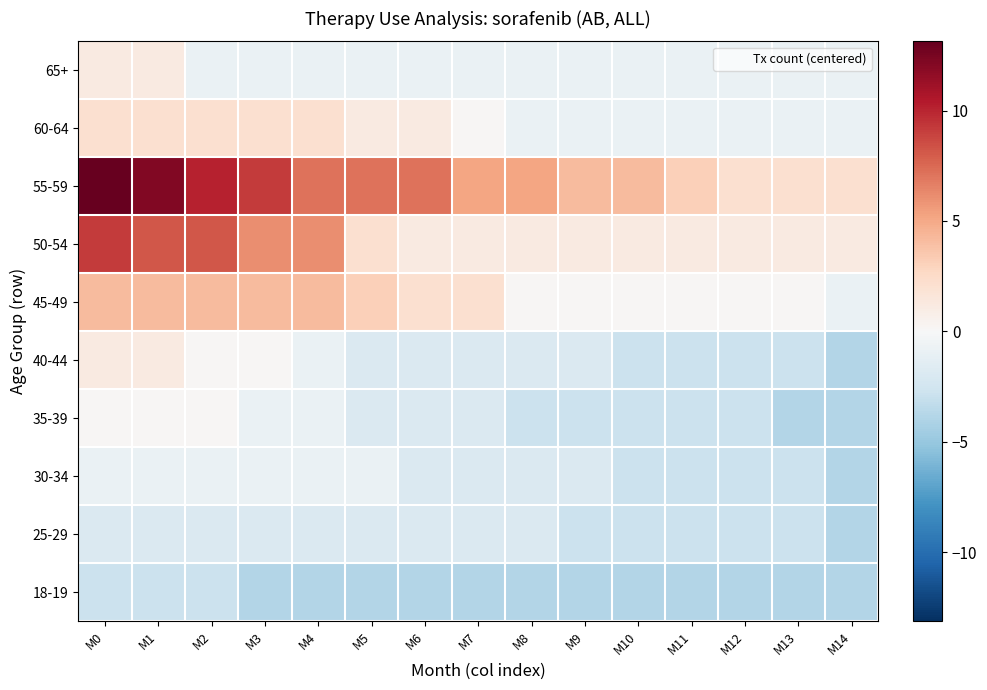

Reading right to left, list all the values displayed in this chart.

18-19: M14=-3.9	M13=-3.9	M12=-3.9	M11=-3.9	M10=-3.9	M9=-3.9	M8=-3.9	M7=-3.9	M6=-3.9	M5=-3.9	M4=-3.9	M3=-3.9	M2=-2.9	M1=-2.9	M0=-2.9
25-29: M14=-3.9	M13=-2.9	M12=-2.9	M11=-2.9	M10=-2.9	M9=-2.9	M8=-1.9	M7=-1.9	M6=-1.9	M5=-1.9	M4=-1.9	M3=-1.9	M2=-1.9	M1=-1.9	M0=-1.9
30-34: M14=-3.9	M13=-2.9	M12=-2.9	M11=-2.9	M10=-2.9	M9=-1.9	M8=-1.9	M7=-1.9	M6=-1.9	M5=-0.9	M4=-0.9	M3=-0.9	M2=-0.9	M1=-0.9	M0=-0.9
35-39: M14=-3.9	M13=-3.9	M12=-2.9	M11=-2.9	M10=-2.9	M9=-2.9	M8=-2.9	M7=-1.9	M6=-1.9	M5=-1.9	M4=-0.9	M3=-0.9	M2=0.1	M1=0.1	M0=0.1
40-44: M14=-3.9	M13=-2.9	M12=-2.9	M11=-2.9	M10=-2.9	M9=-1.9	M8=-1.9	M7=-1.9	M6=-1.9	M5=-1.9	M4=-0.9	M3=0.1	M2=0.1	M1=1.1	M0=1.1
45-49: M14=-0.9	M13=0.1	M12=0.1	M11=0.1	M10=0.1	M9=0.1	M8=0.1	M7=2.1	M6=2.1	M5=3.1	M4=4.1	M3=4.1	M2=4.1	M1=4.1	M0=4.1
50-54: M14=1.1	M13=1.1	M12=1.1	M11=1.1	M10=1.1	M9=1.1	M8=1.1	M7=1.1	M6=1.1	M5=2.1	M4=6.1	M3=6.1	M2=8.1	M1=8.1	M0=9.1
55-59: M14=2.1	M13=2.1	M12=2.1	M11=3.1	M10=4.1	M9=4.1	M8=5.1	M7=5.1	M6=7.1	M5=7.1	M4=7.1	M3=9.1	M2=10.1	M1=12.1	M0=13.1
60-64: M14=-0.9	M13=-0.9	M12=-0.9	M11=-0.9	M10=-0.9	M9=-0.9	M8=-0.9	M7=0.1	M6=1.1	M5=1.1	M4=2.1	M3=2.1	M2=2.1	M1=2.1	M0=2.1
65+: M14=-0.9	M13=-0.9	M12=-0.9	M11=-0.9	M10=-0.9	M9=-0.9	M8=-0.9	M7=-0.9	M6=-0.9	M5=-0.9	M4=-0.9	M3=-0.9	M2=-0.9	M1=1.1	M0=1.1